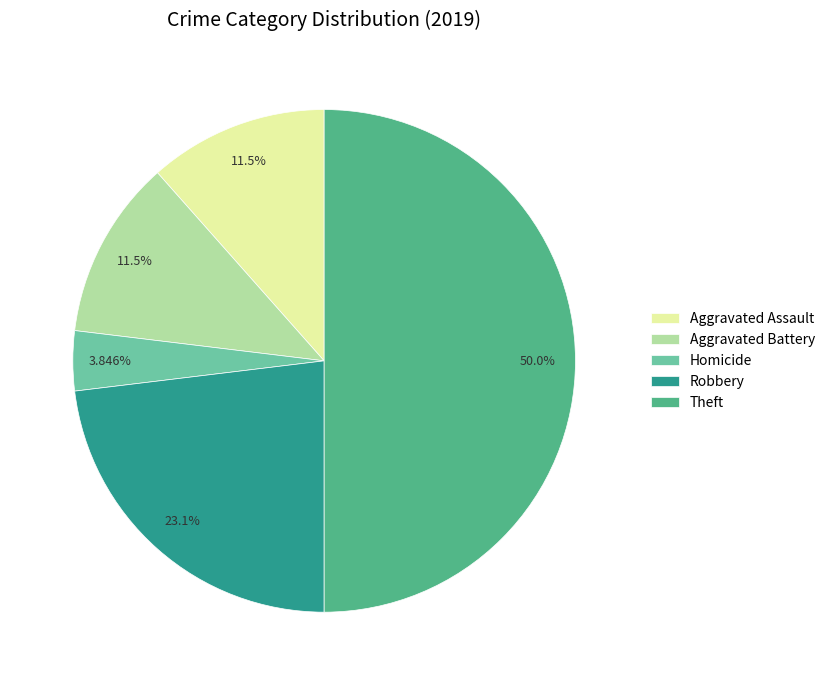

True or false: Homicide accounts for 13% of the total.

False